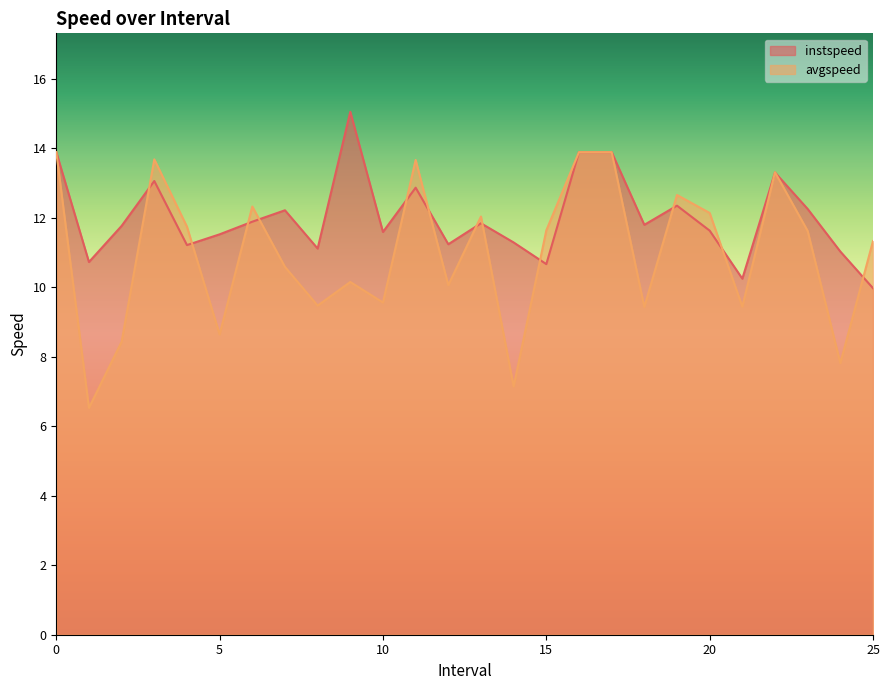

What is the average value of the instspeed series?

12.0